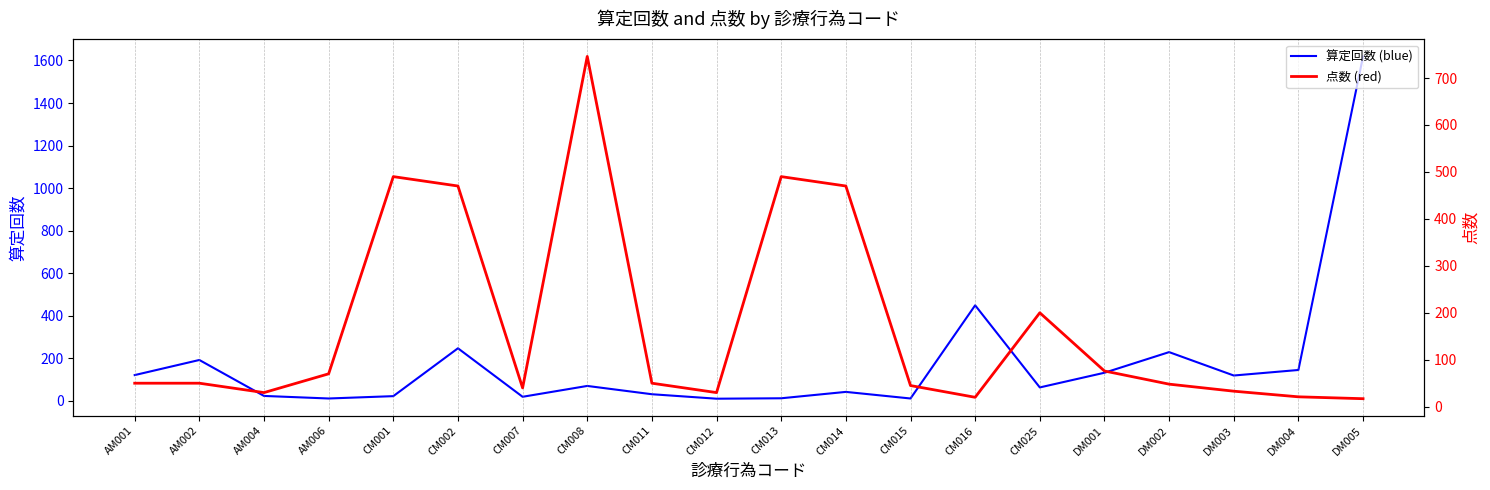

Rank the categories by 点数 (red) value from highest to lowest.

CM008, CM001, CM013, CM002, CM014, CM025, DM001, AM006, AM001, AM002, CM011, DM002, CM015, CM007, DM003, AM004, CM012, DM004, CM016, DM005